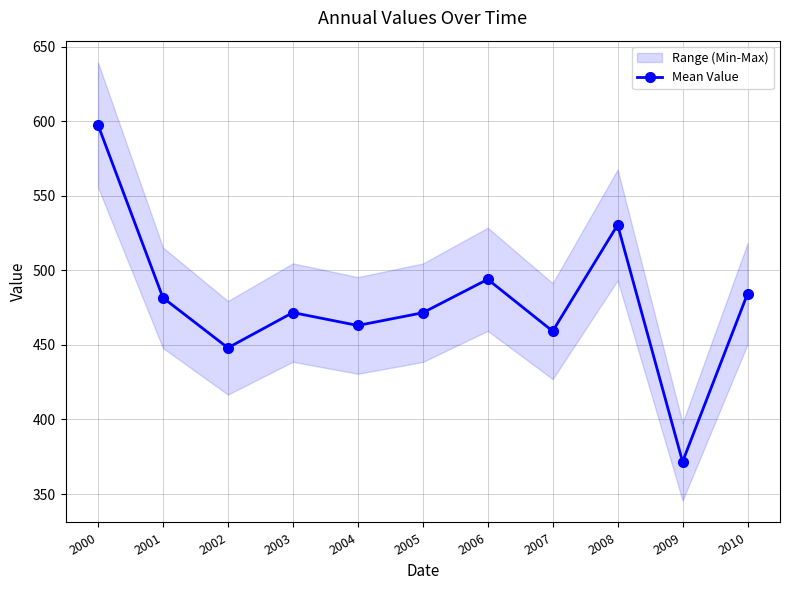

List the labels in order of value, largest first.

2000, 2008, 2006, 2010, 2001, 2003, 2005, 2004, 2007, 2002, 2009